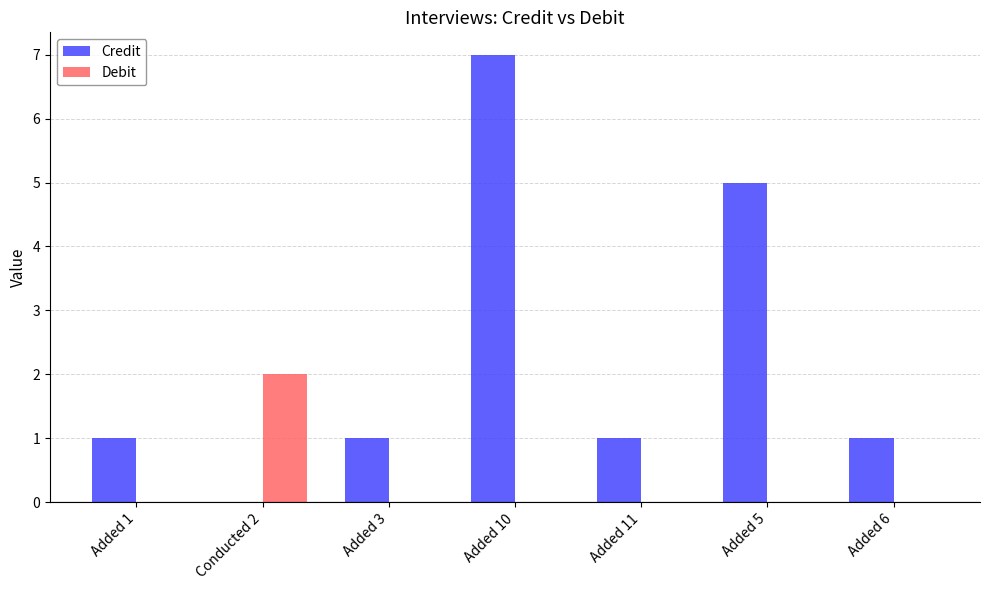

What is the approximate value of Credit at Added 10?

7